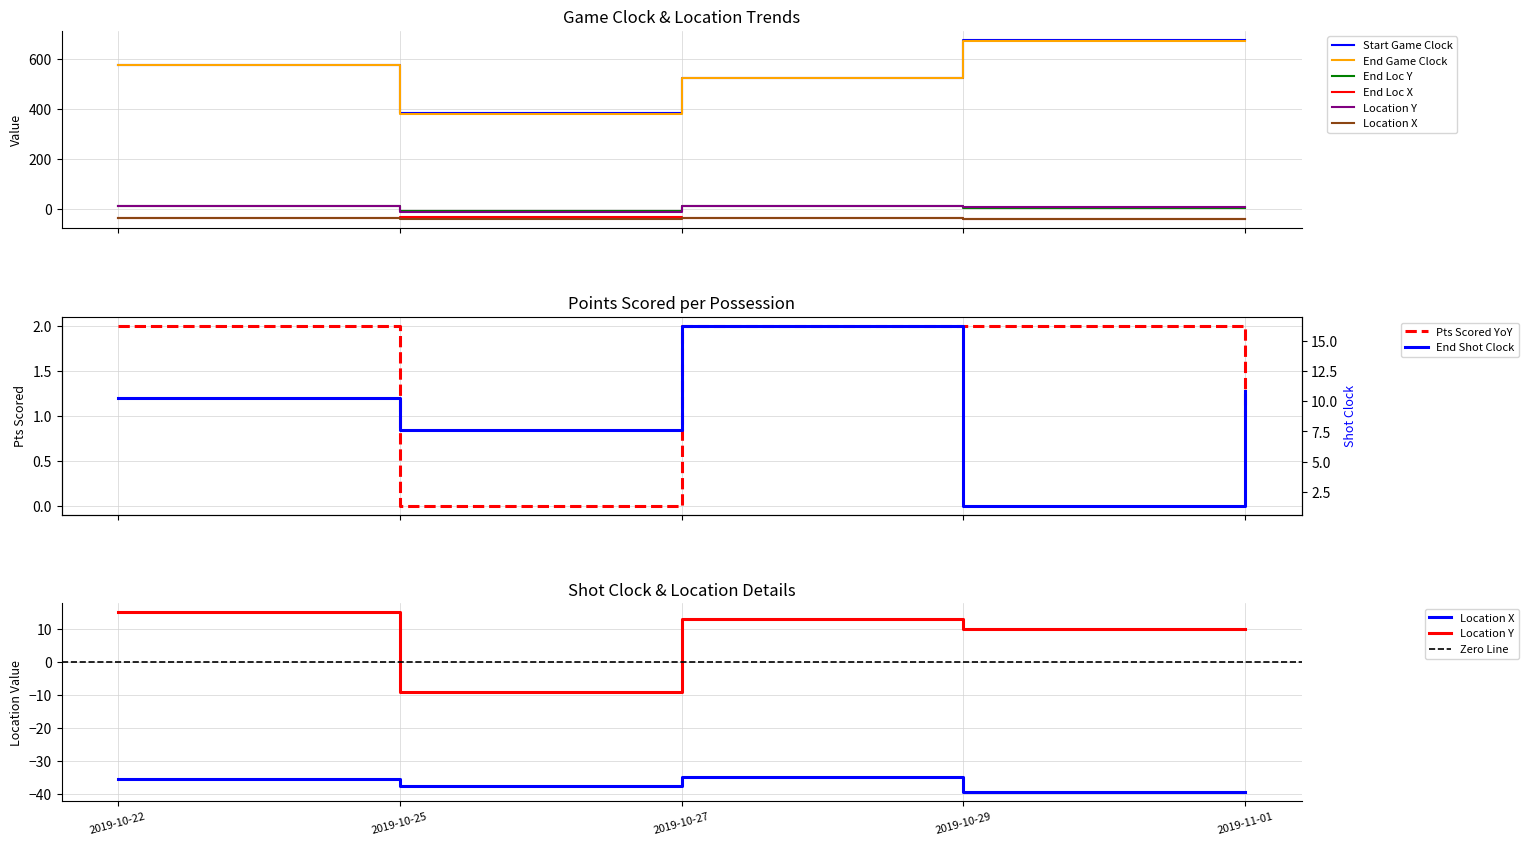

List the series in order of their peak value, highest first.

startGameClock, endGameClock, locationY, endLocY, endLocX, locationX